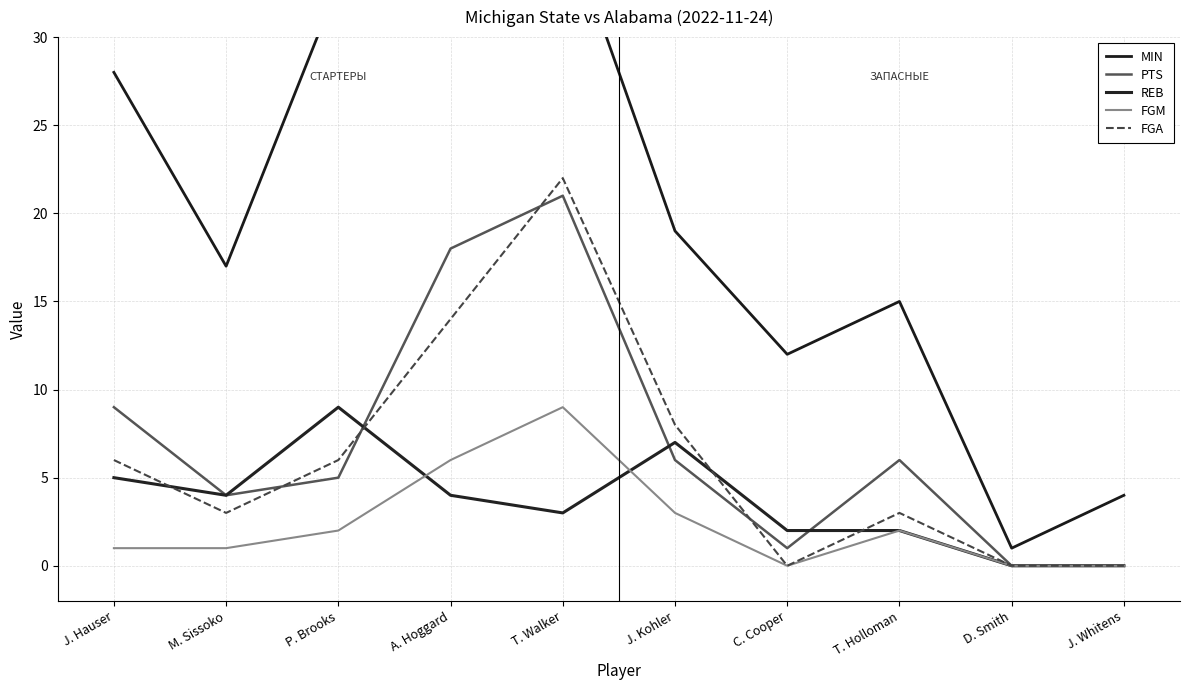

True or false: FGM and PTS cross at least once.

False